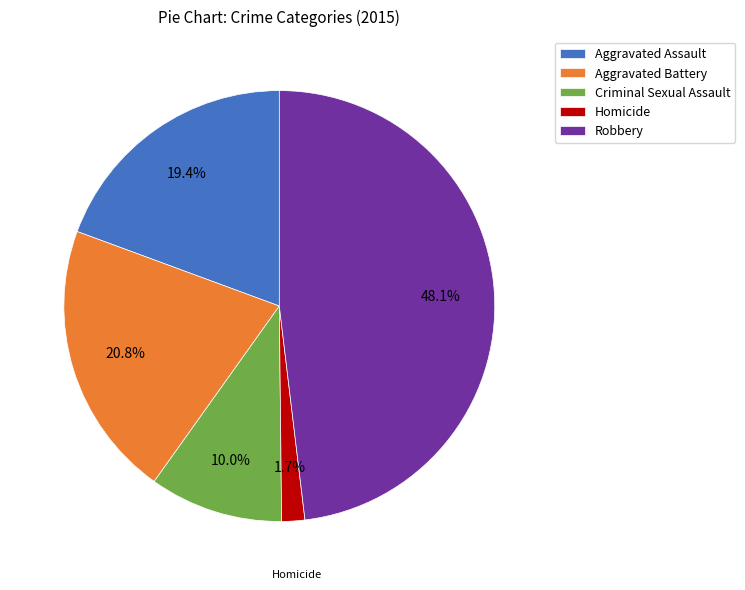

What is the largest slice in the pie chart?

Robbery